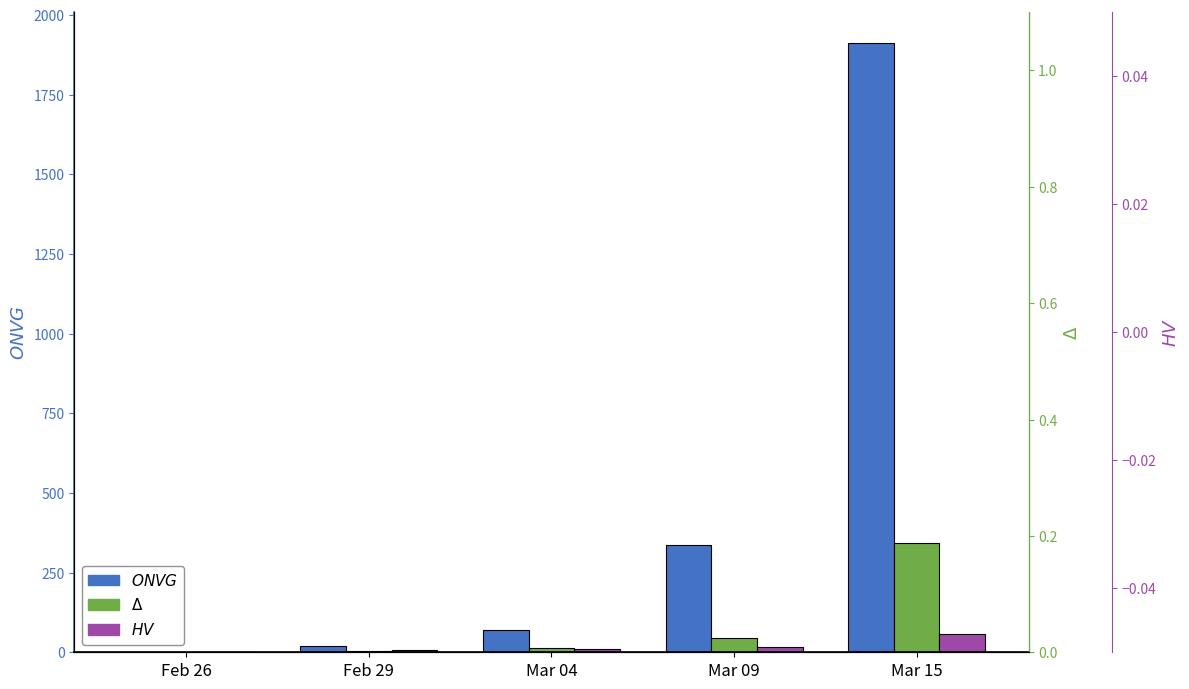

What is the total value across all series at Mar 15?

2312